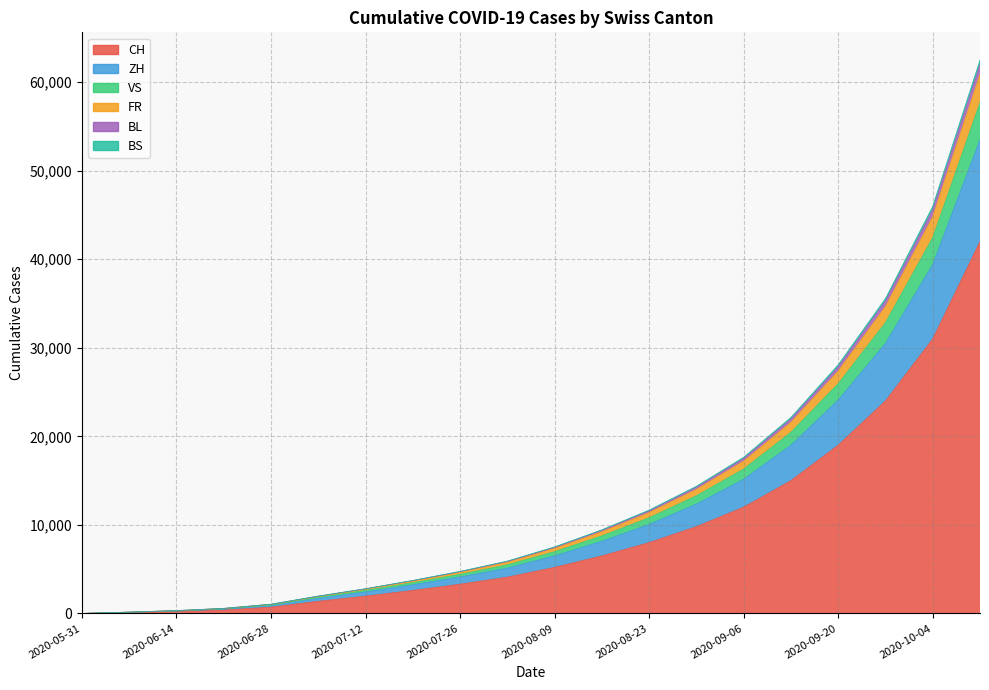

Where is BL nearest to the value 28850?

2020-09-20